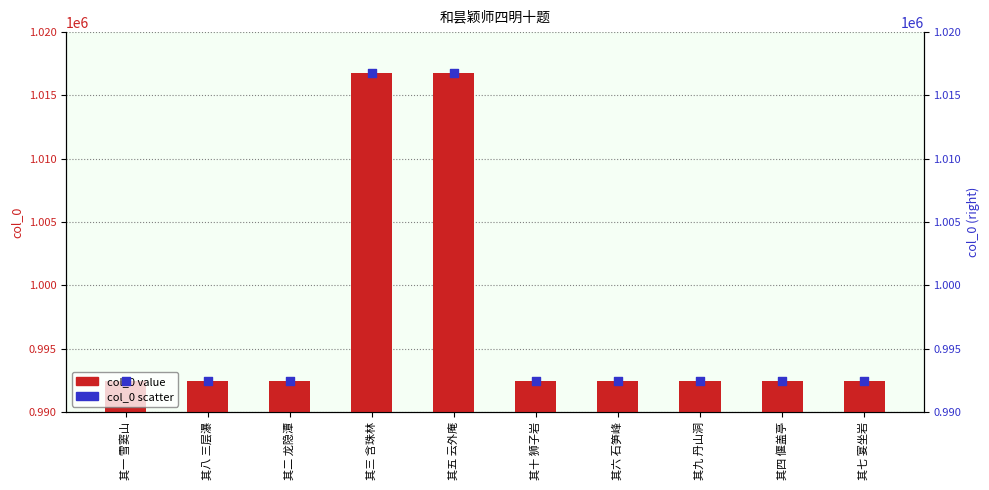

Is the value of col_0 (scatter) at 其四 偃盖亭 greater than the value of col_0 at 其四 偃盖亭?

No